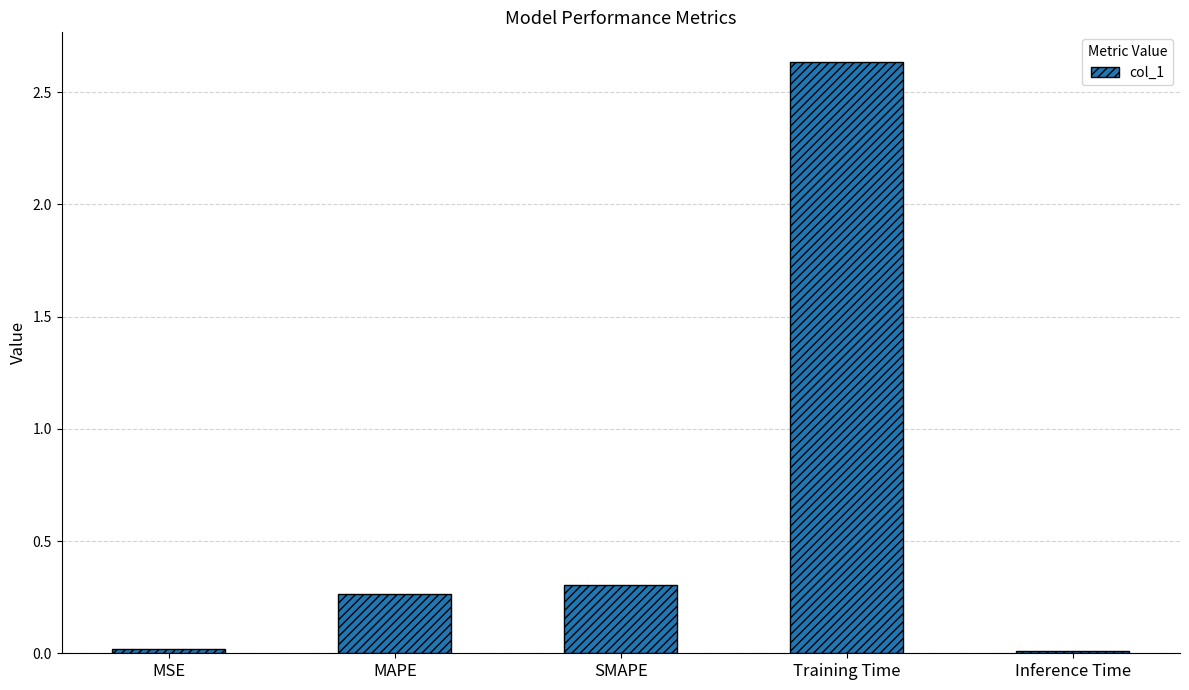

How many data points does each series have?

5